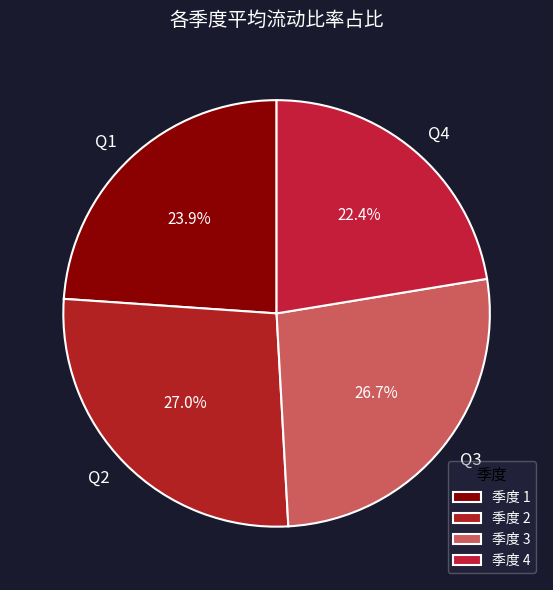

What percentage is NOT represented by Q4?

77.6%